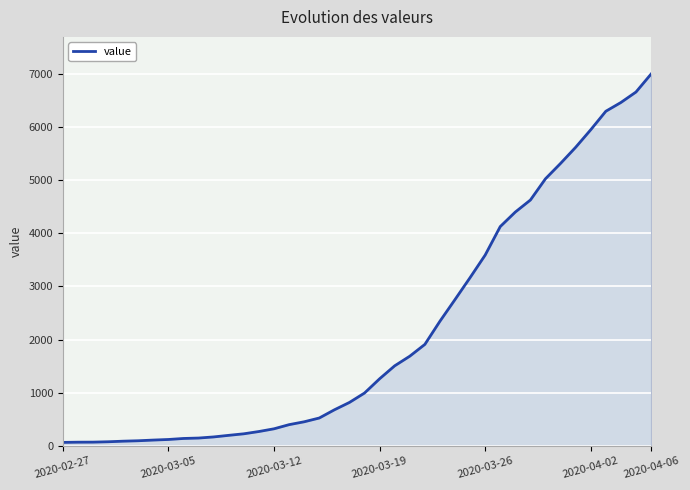

What is the greatest value displayed?

6995